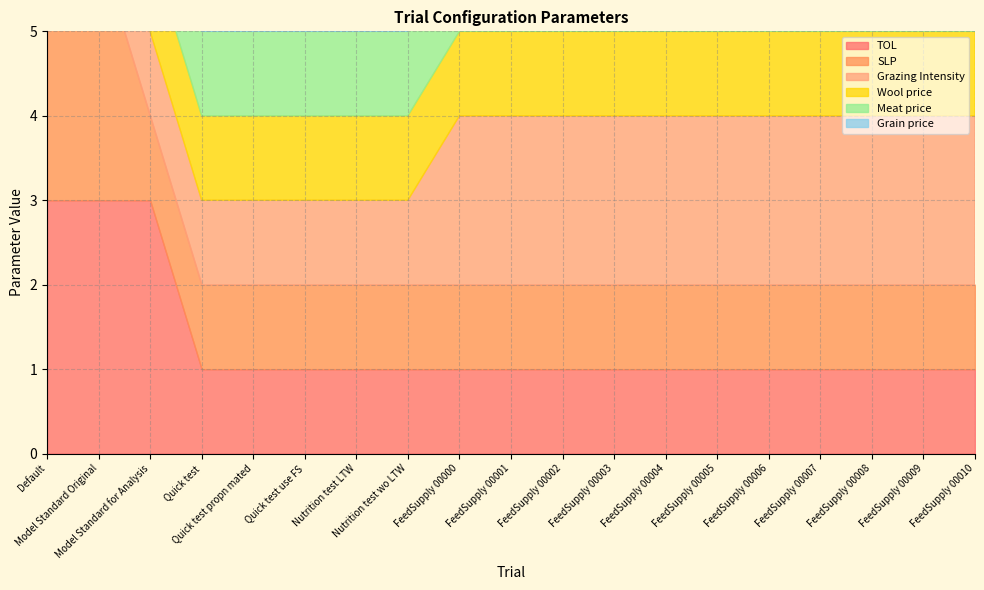

What is the difference between the maximum and minimum values in the TOL series?

2